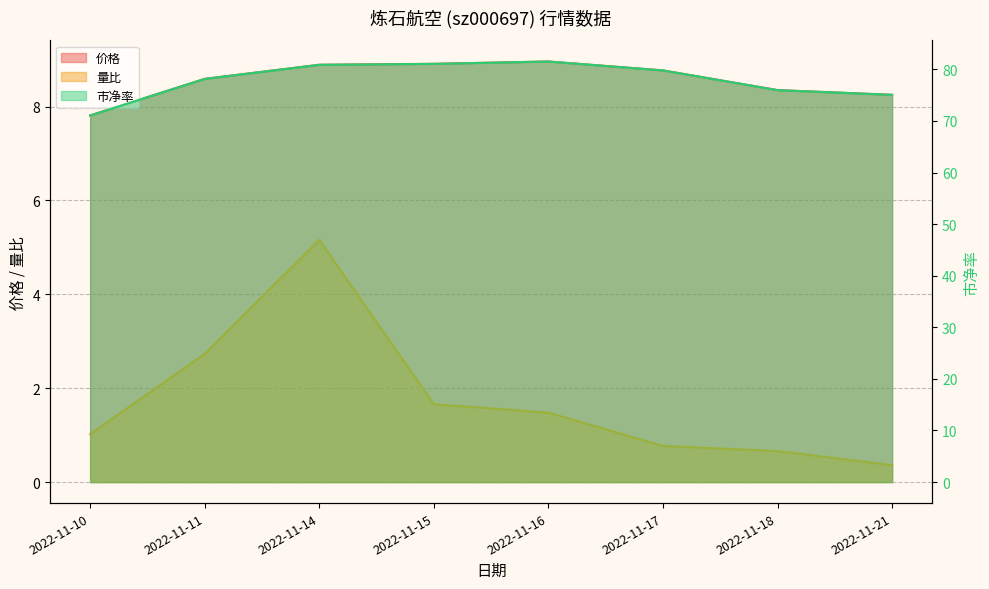

True or false: 价格 has a value of 3.4 at 2022-11-21.

False